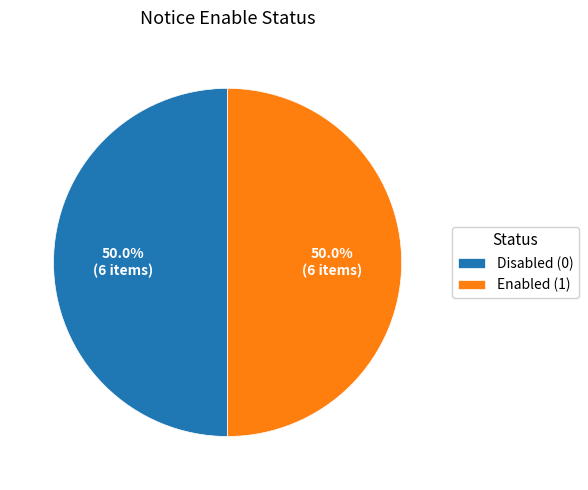

What percentage do Enabled (1) and Disabled (0) together represent?

100.0%